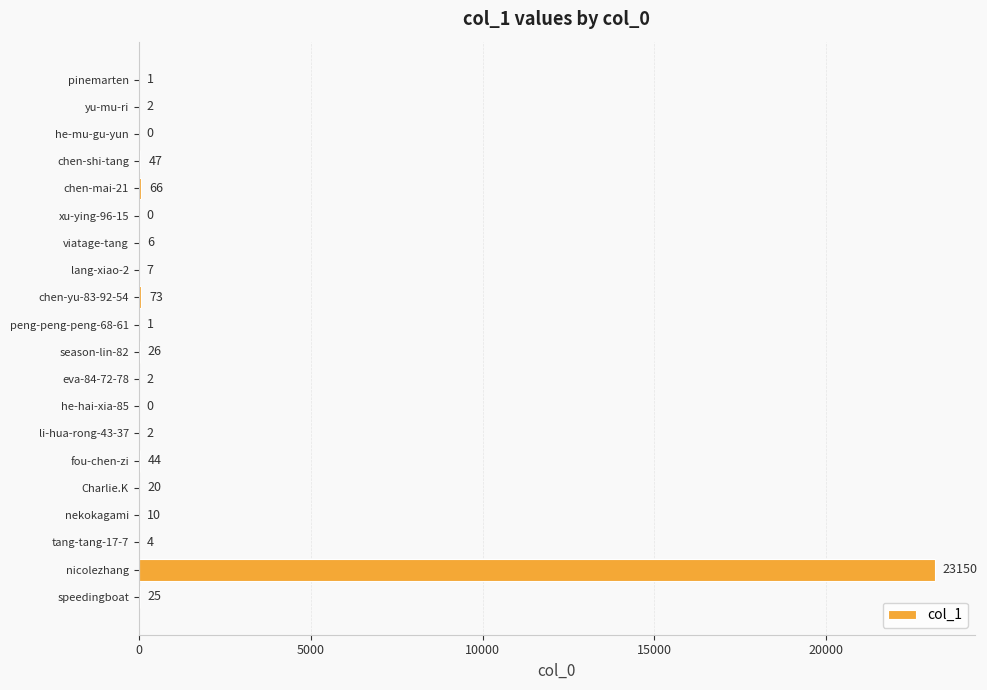

What is the sum of the values at viatage-tang and pinemarten?

7